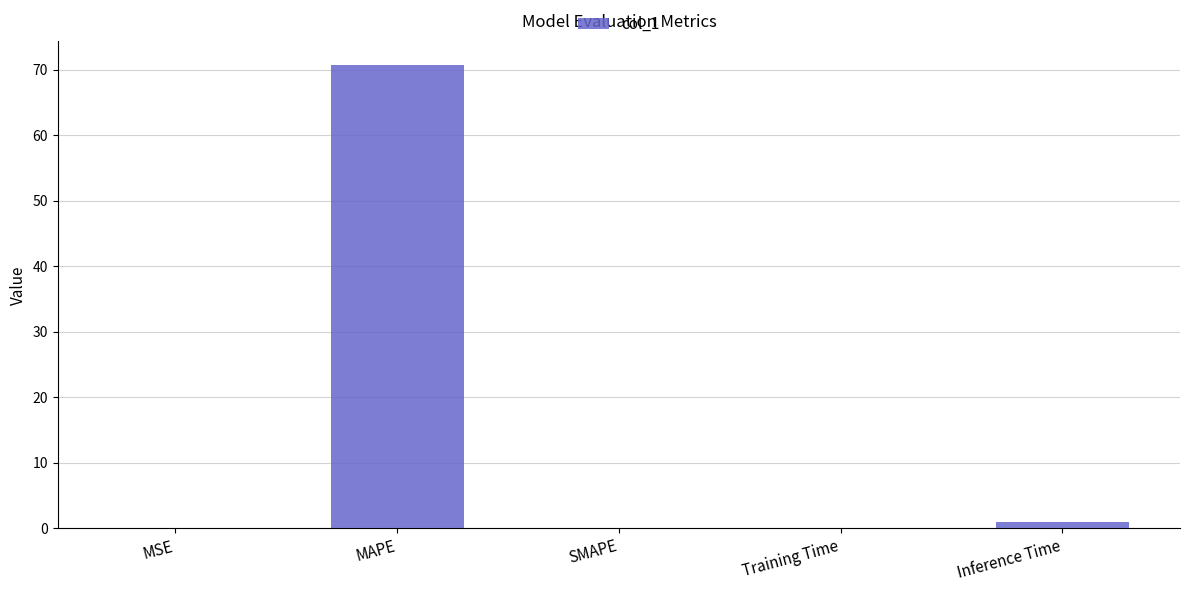

Which has a higher value, MAPE or SMAPE?

MAPE